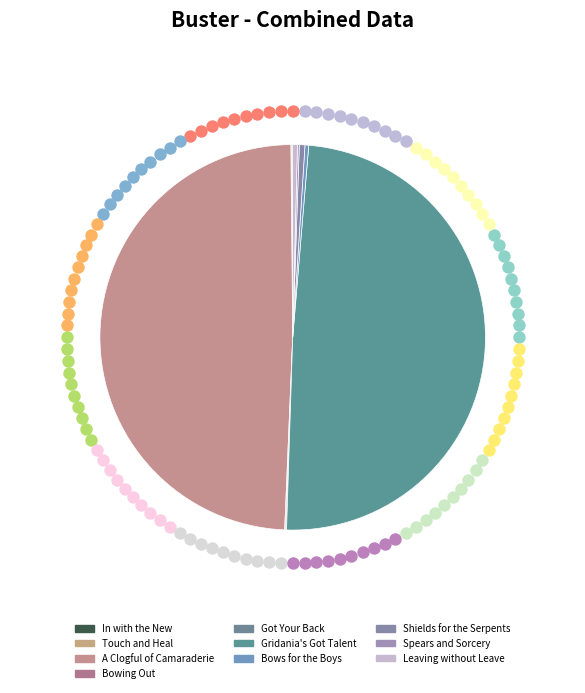

Do Ceremonial Spears and Gridania's Got Talent together represent more than half of the pie?

No